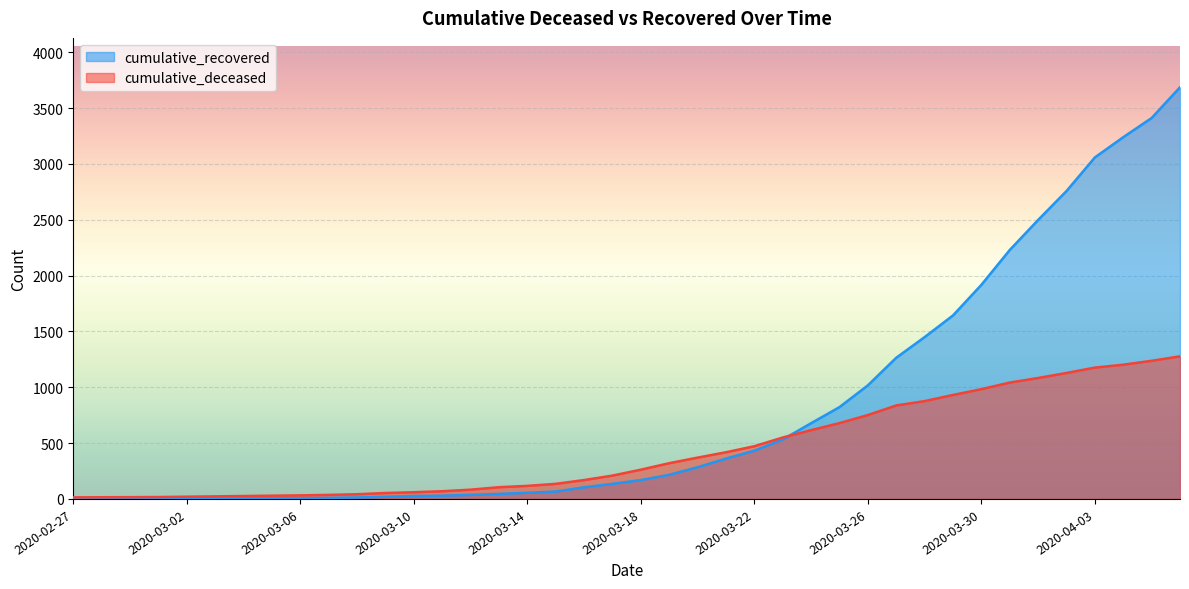

True or false: cumulative_recovered and cumulative_deceased intersect in this chart.

True